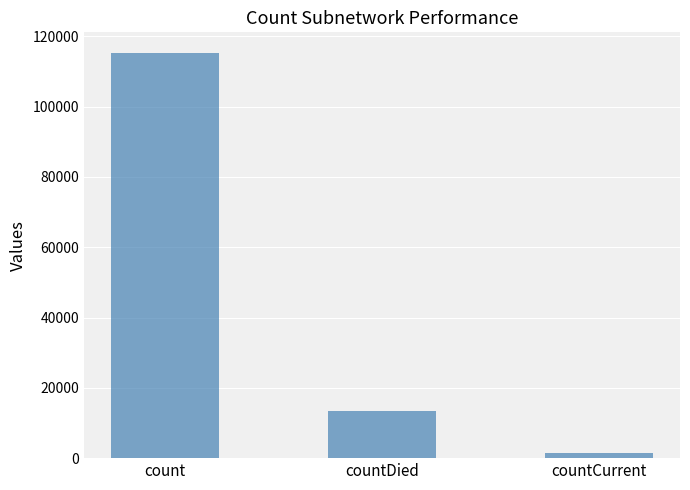

Between count and countDied, which is larger?

count